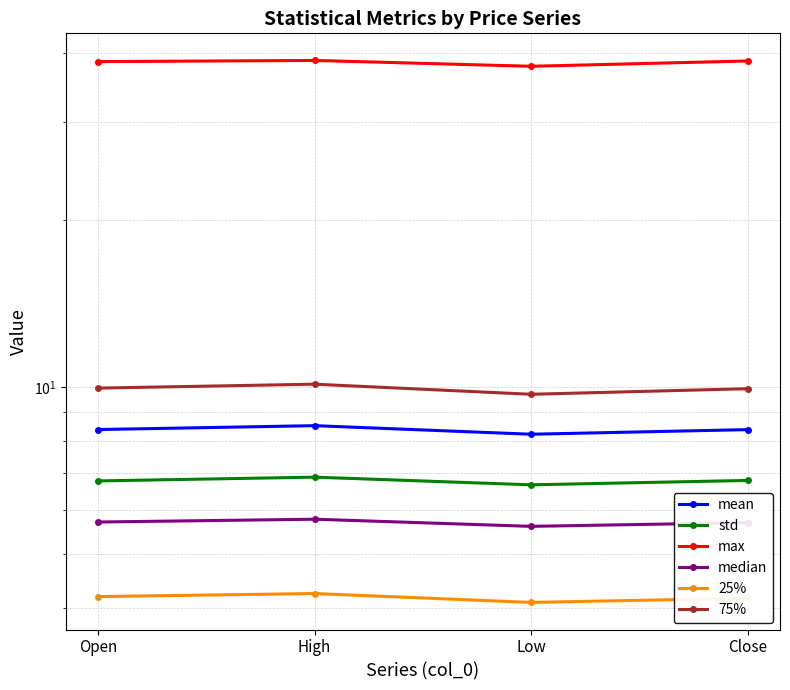

Which category has the highest value in the std series?

High